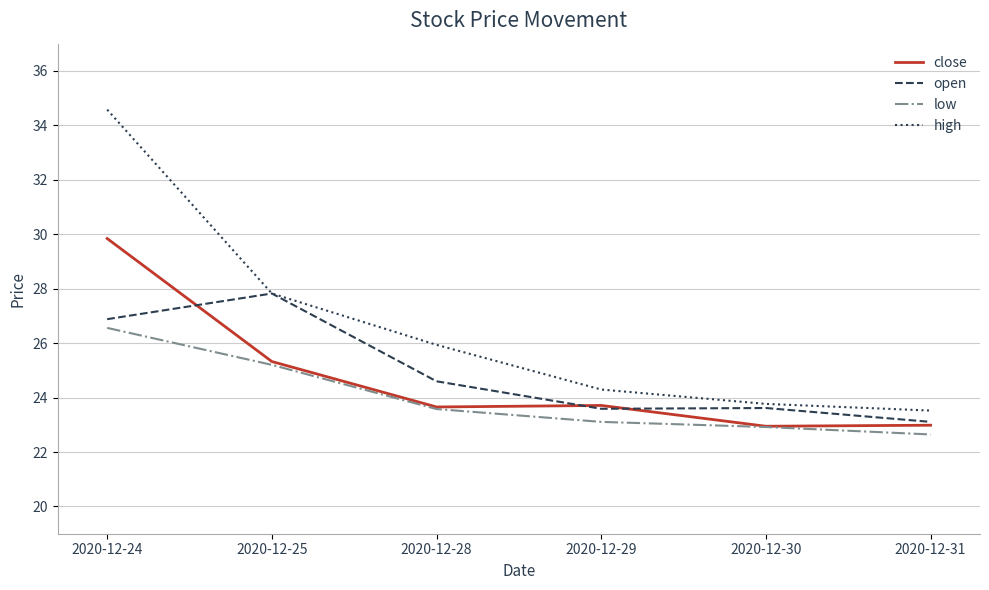

At which label does open reach its minimum?

2020-12-31